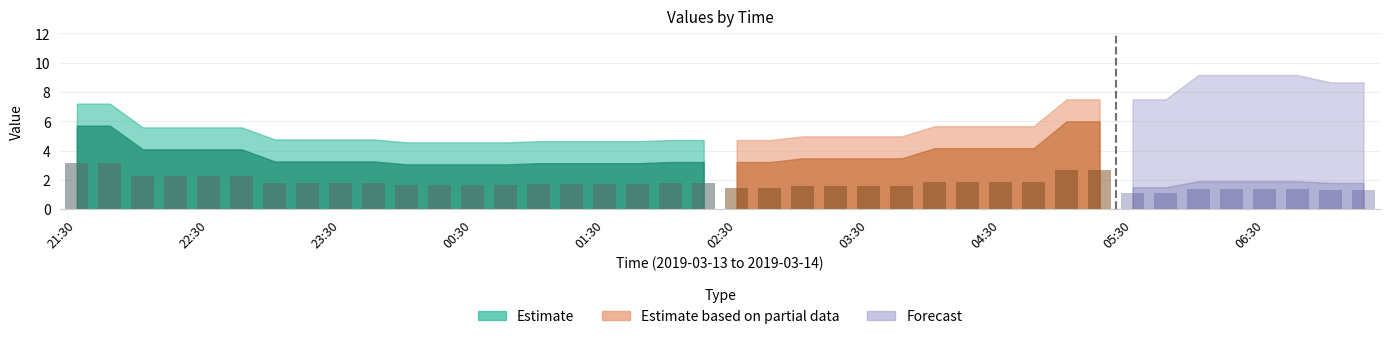

The 3 series shows 3.1 at 01:15. True or false?

True